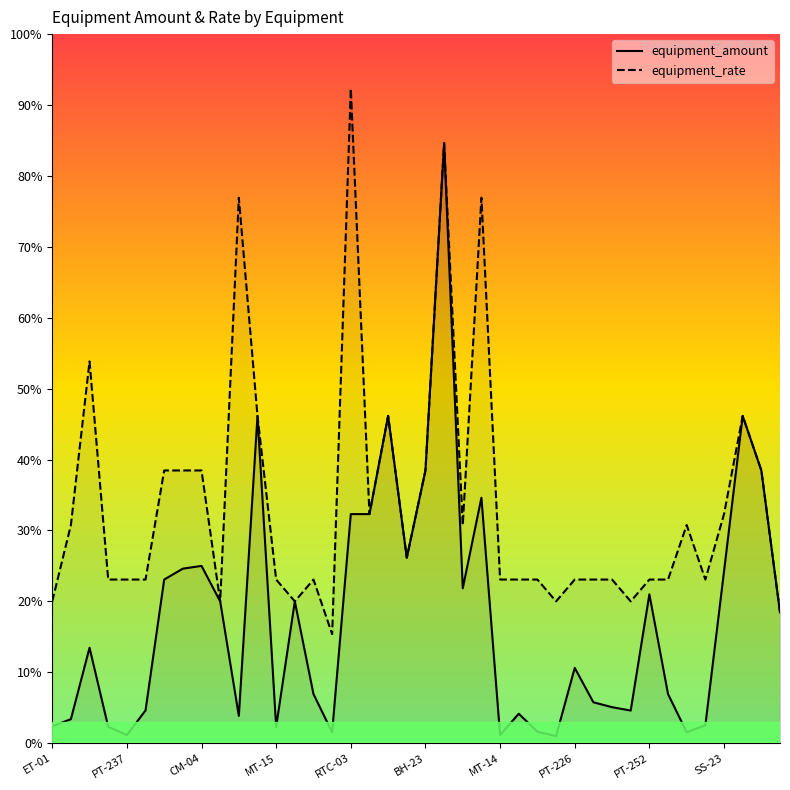

Which category has the highest value in the equipment_rate series?

RTC-03